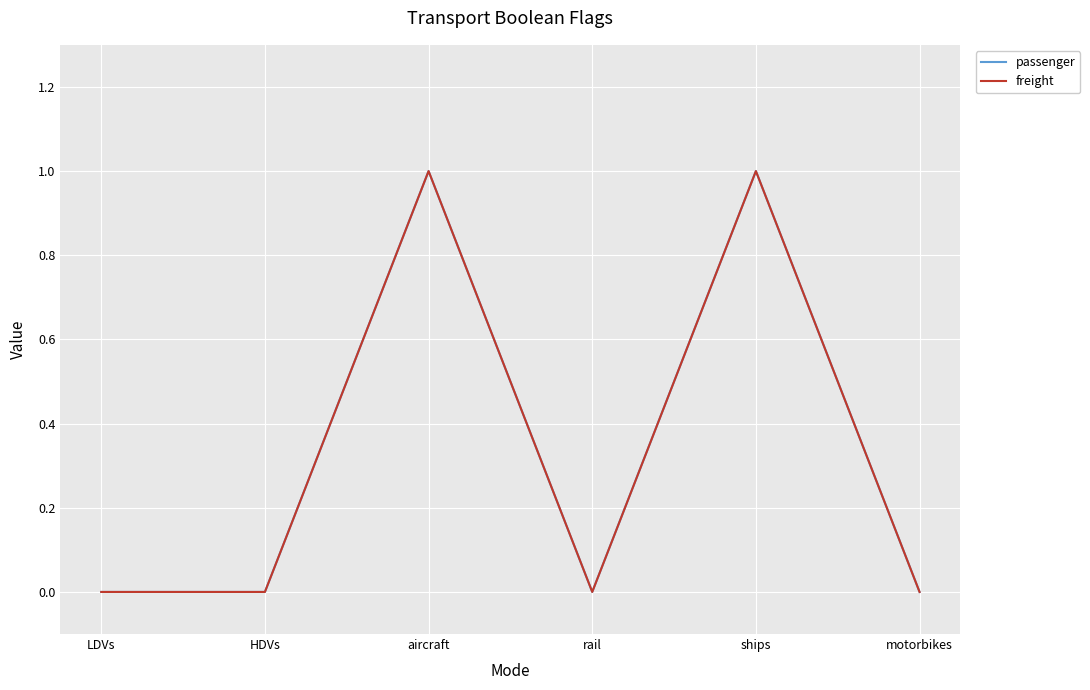

What is the label of the 2nd point from the right?

ships